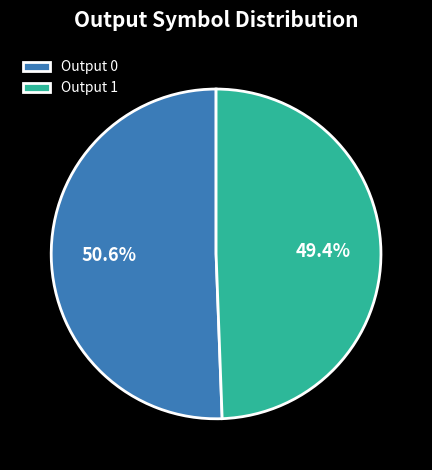

Which has a higher value, Output 1 or Output 0?

Output 0